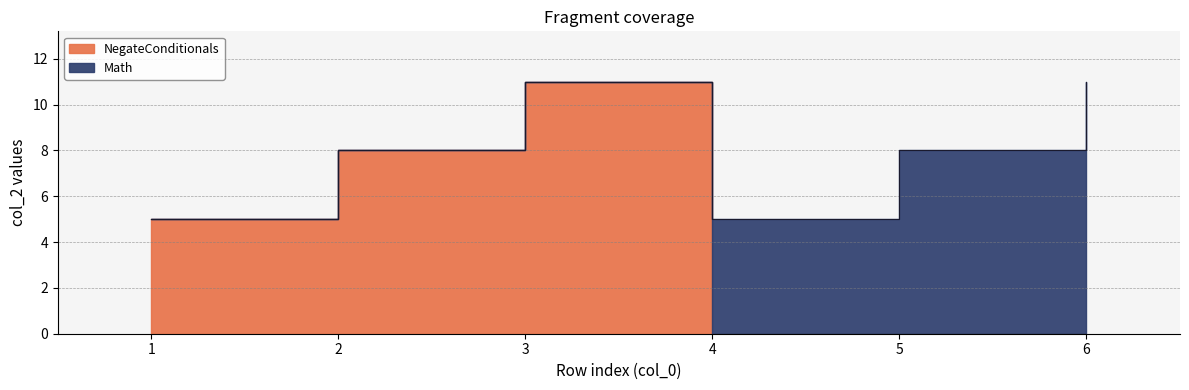

What is the sum of all NegateConditionals values?

24